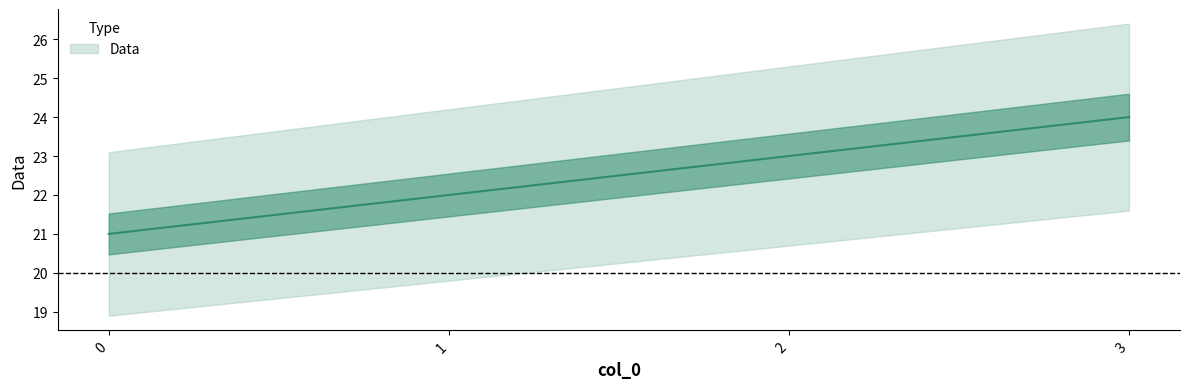

Between 3 and 2, which is larger?

3